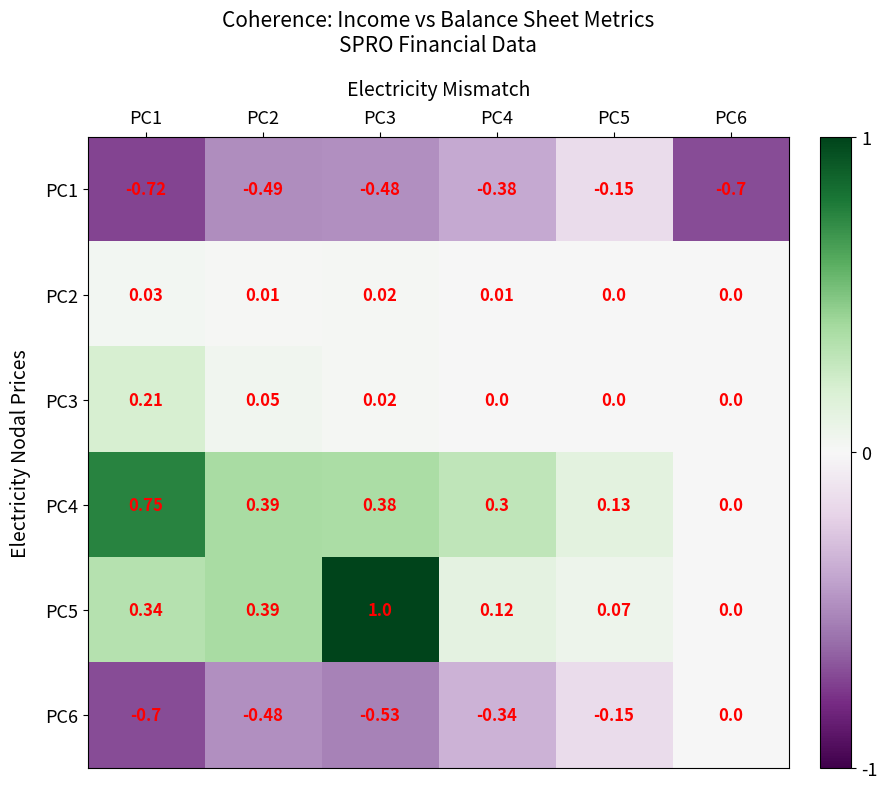

Is the value of PC6 at PC5 greater than the value of PC2 at PC6?

No